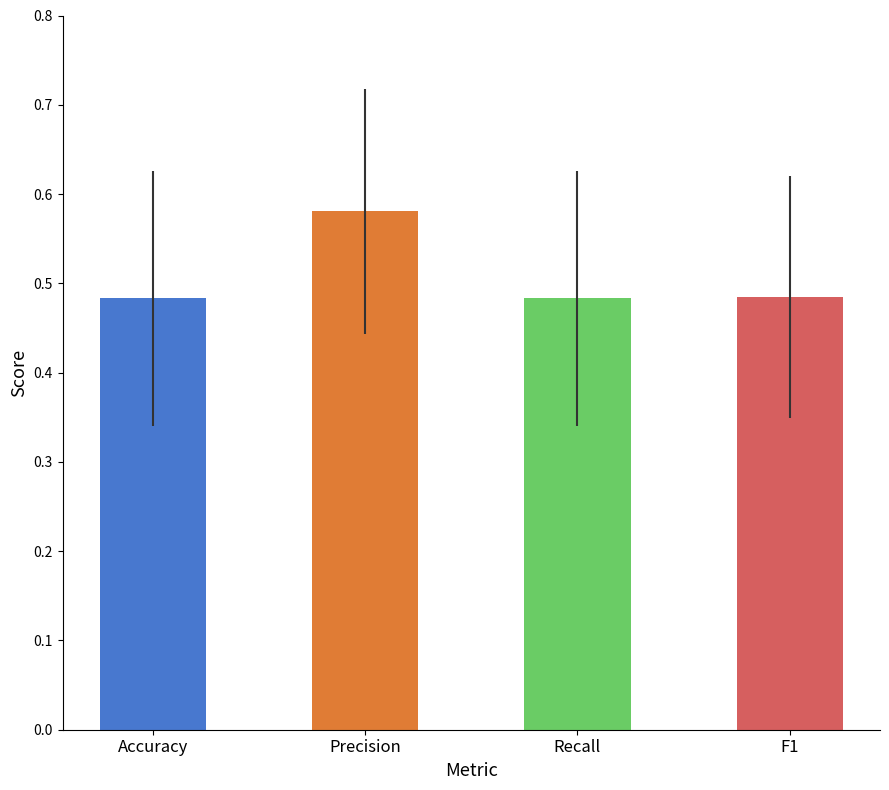

Count the number of categories in the chart.

4